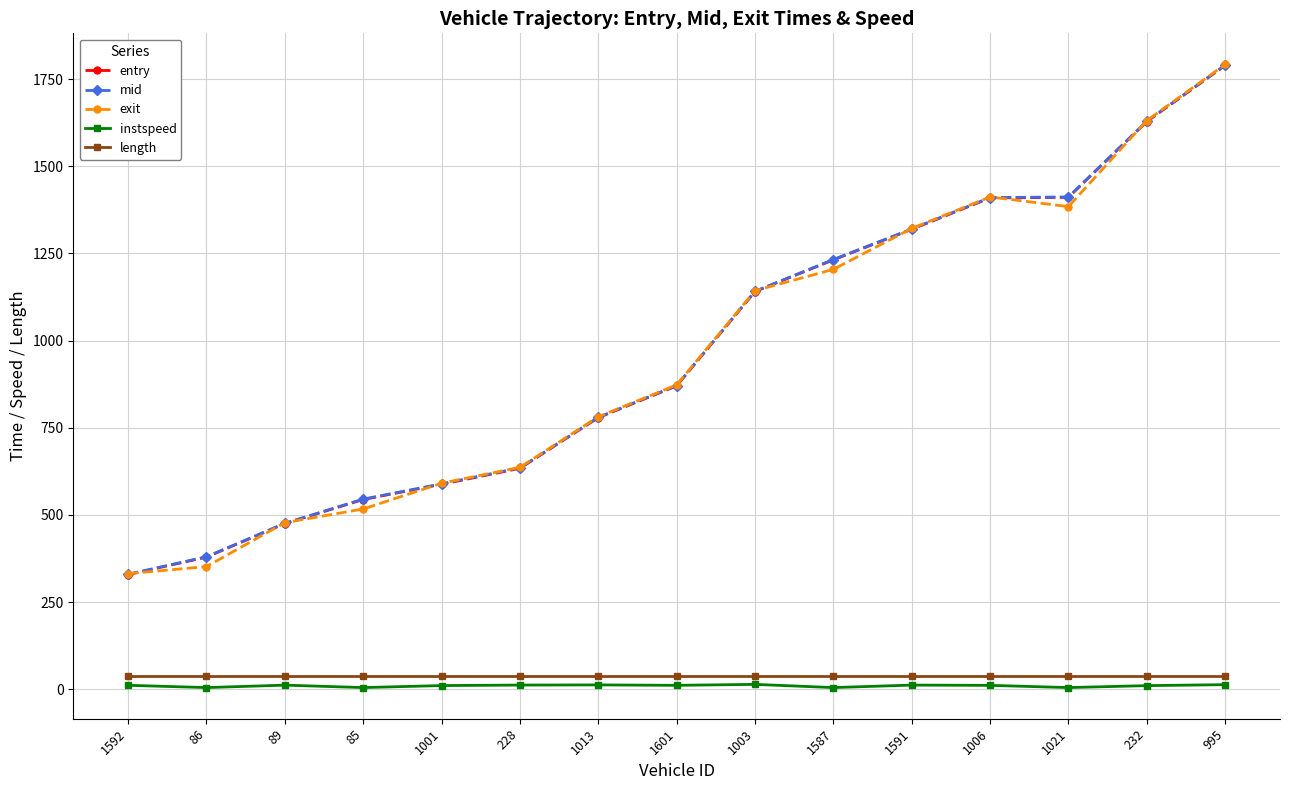

True or false: length and entry intersect in this chart.

False